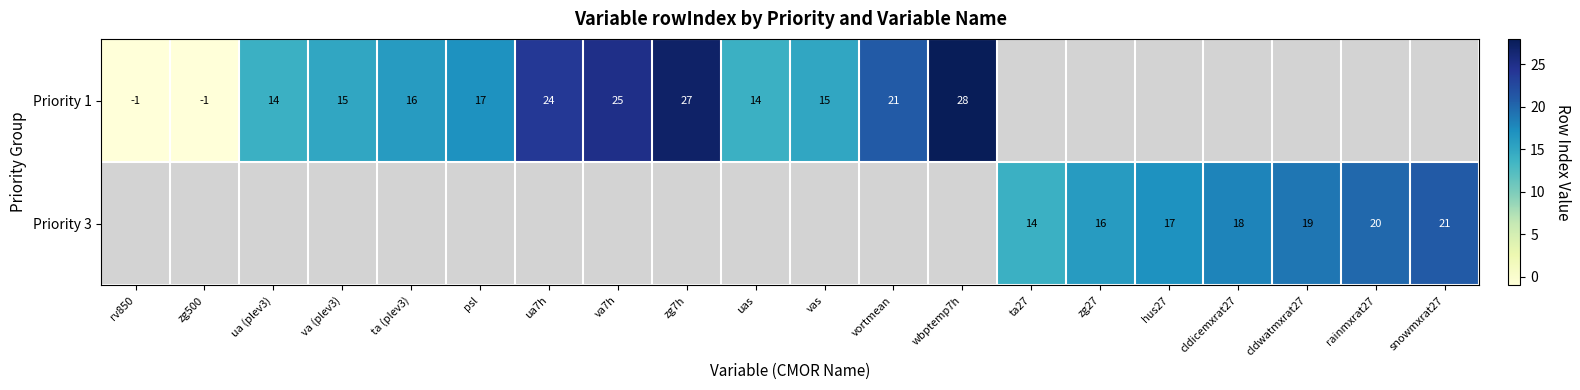

What is the difference between the Priority 1 values at ua7h and psl?

7